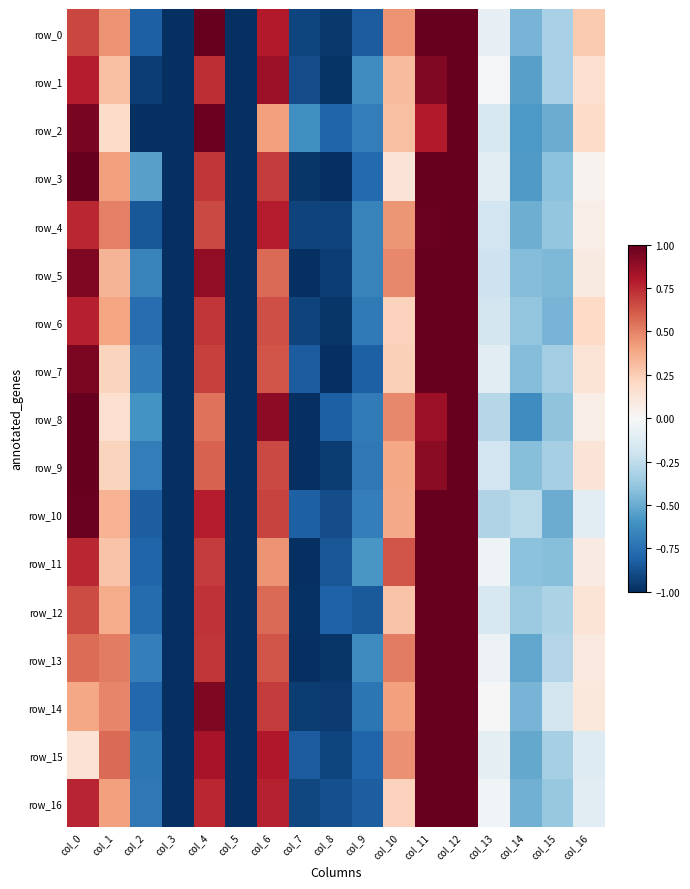

What is the average value of the row_4 series?

-0.1